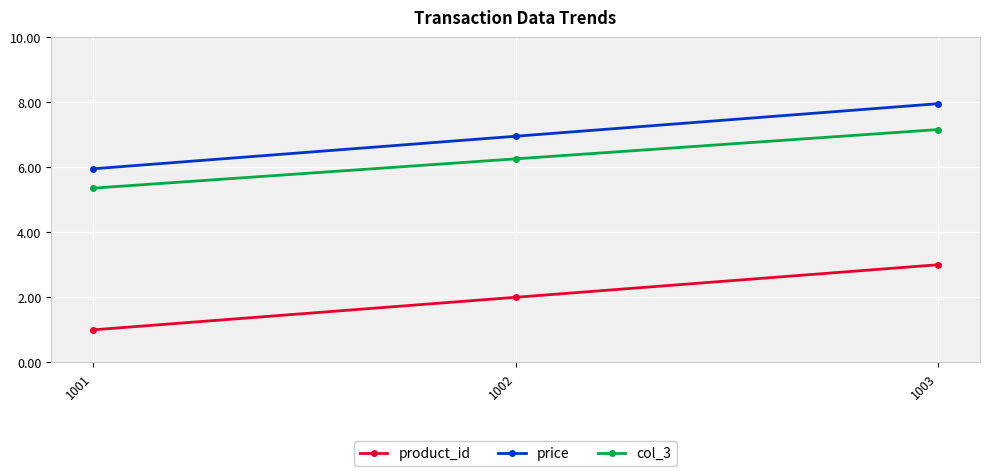

Count the number of data series in this chart.

3